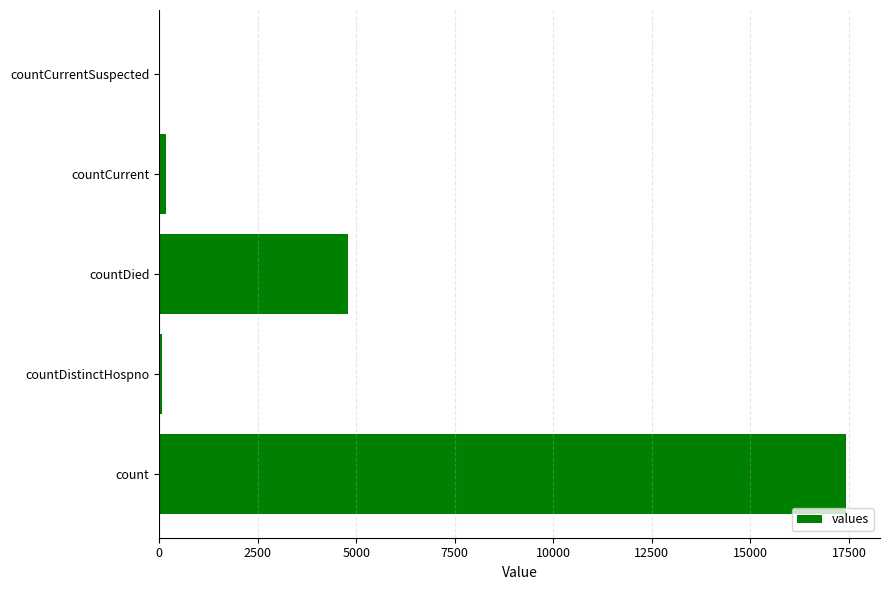

The value at countCurrentSuspected is 10936. True or false?

False